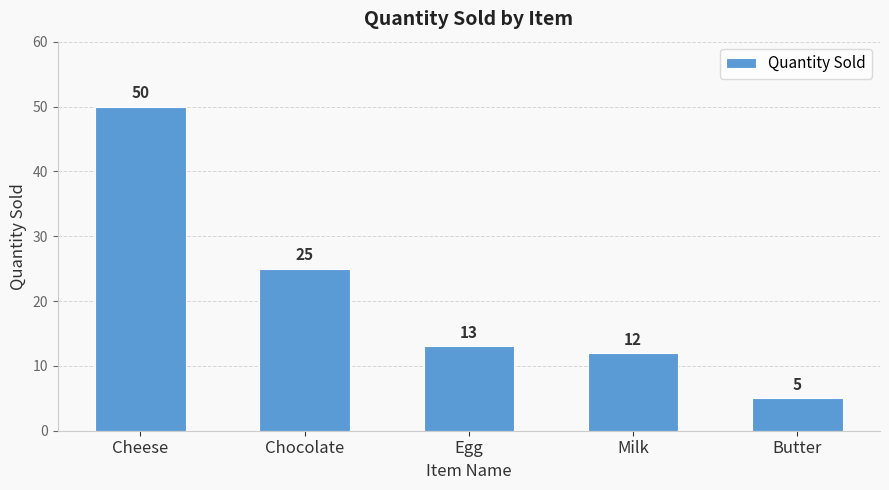

What position from the left is Egg?

3